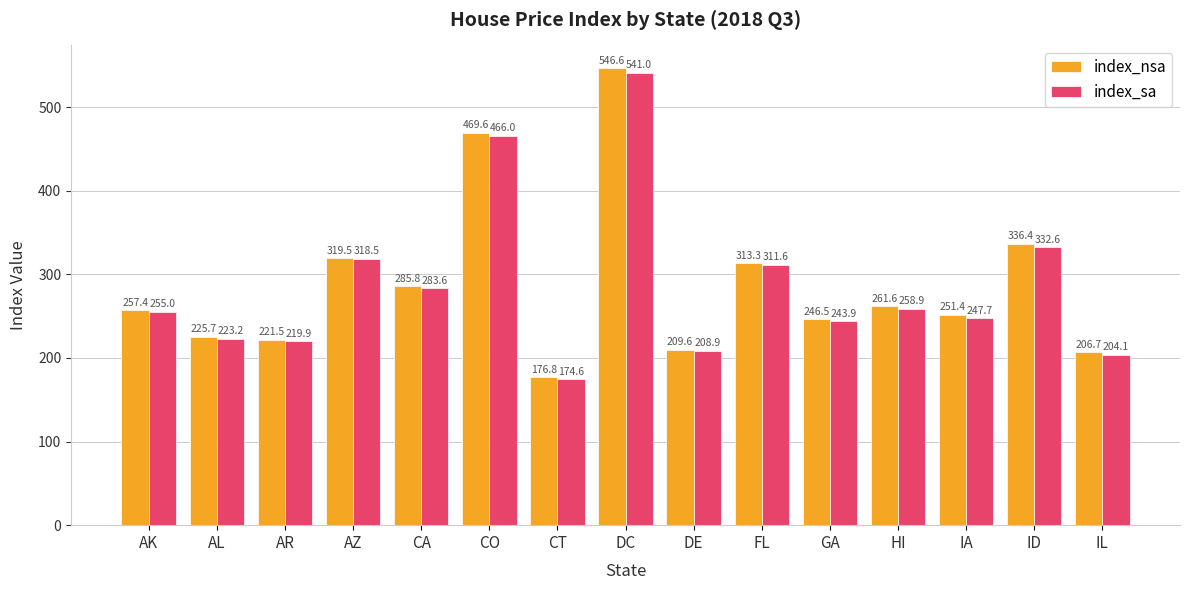

How many data points in index_nsa are less than 257?

7